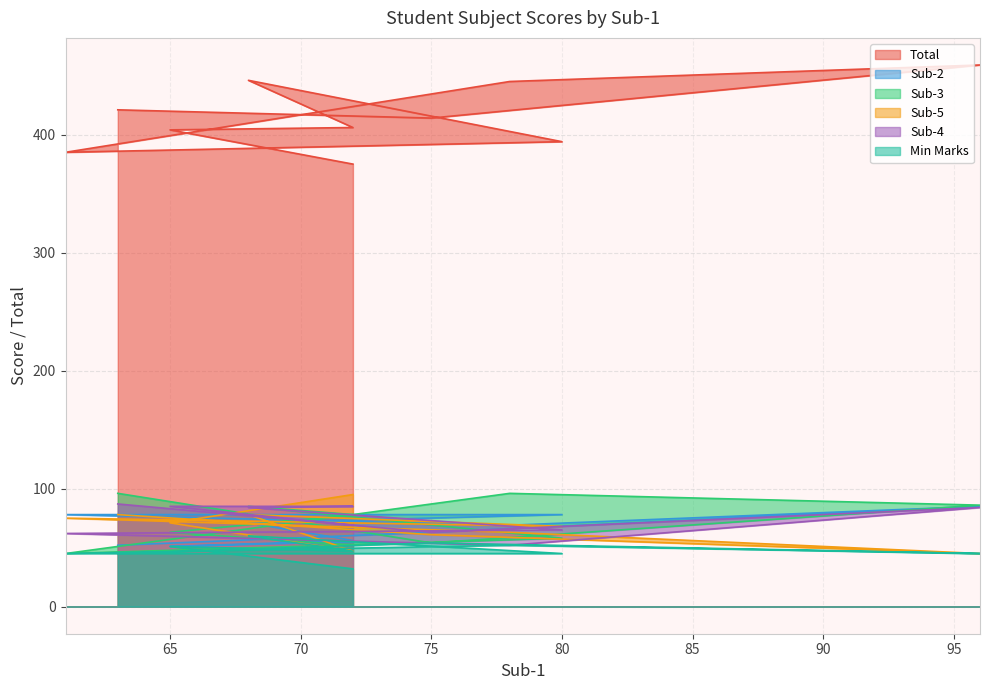

Where do Sub-2 and Sub-3 first cross each other?

72 and 65